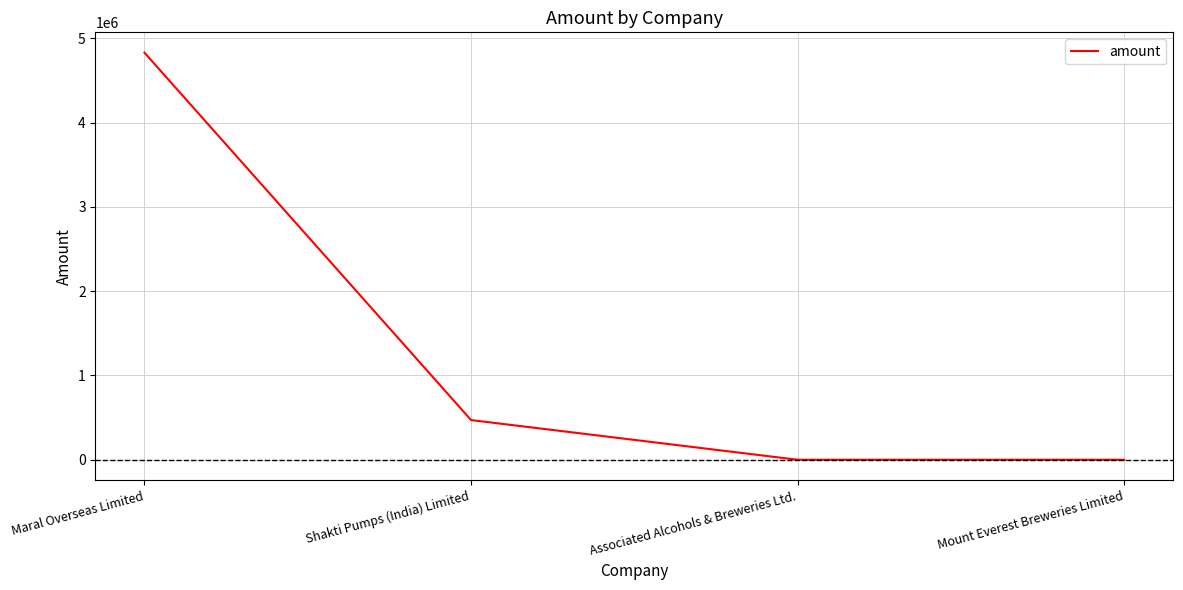

What is the change in value from Shakti Pumps (India) Limited to Associated Alcohols & Breweries Ltd.?

-470739